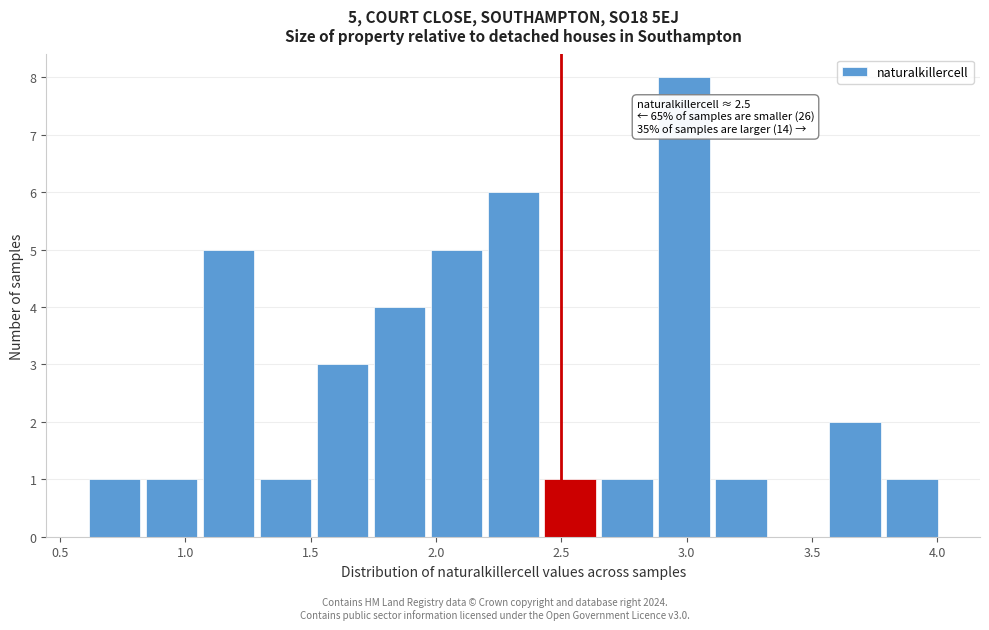

Over which range of the x-axis is the bar tallest?

2.90 to 3.10